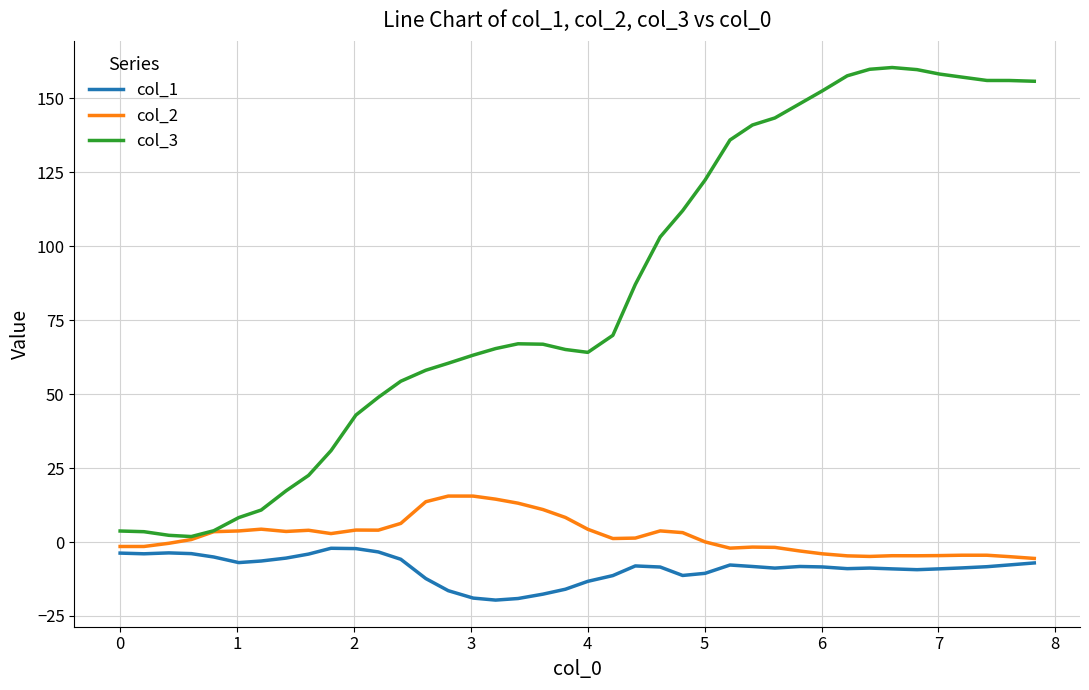

Which series has the widest spread of values?

col_3